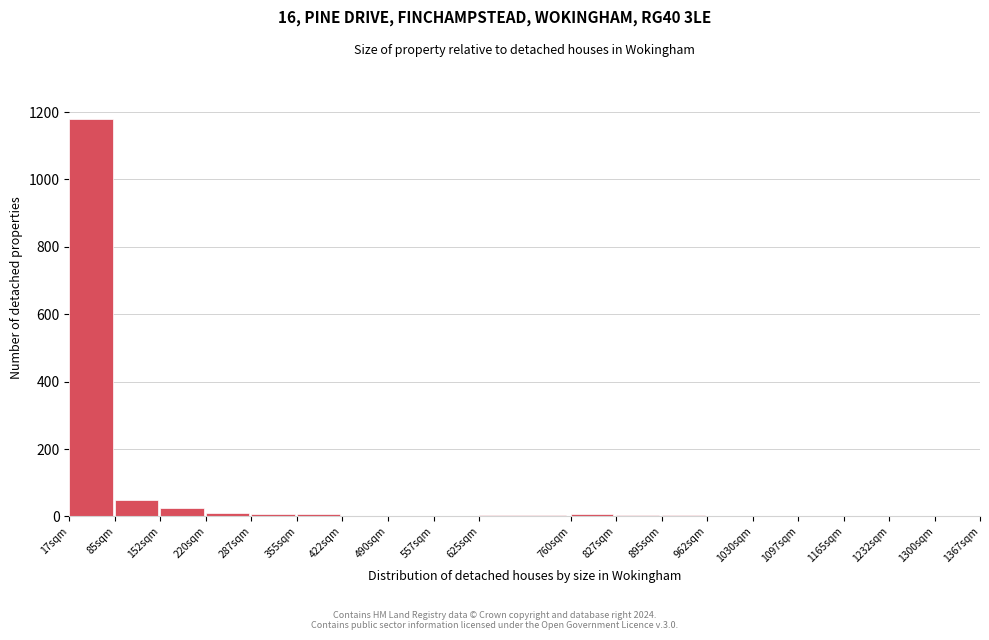

What is the greatest value displayed?

1179